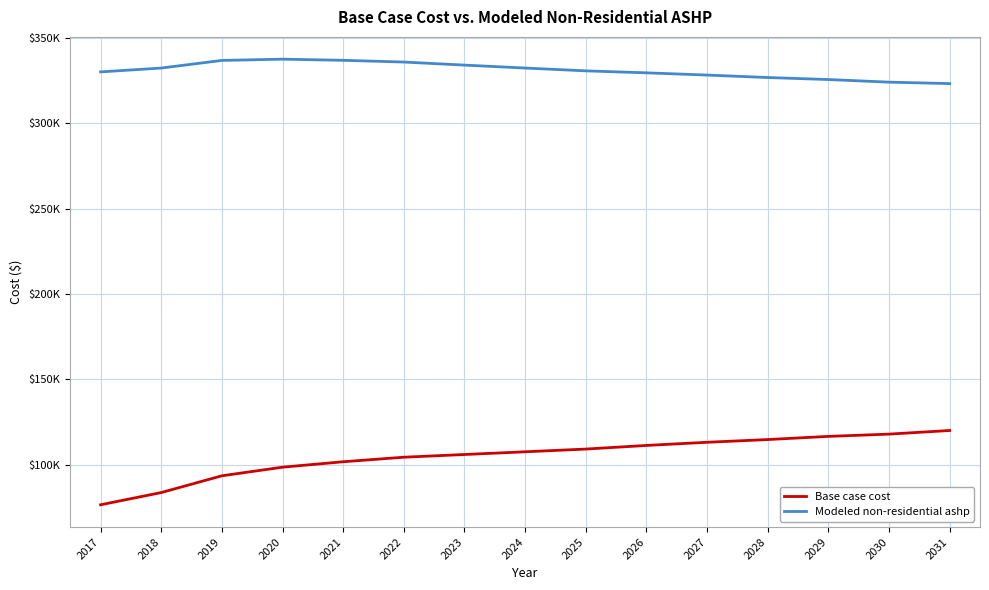

Is this an area chart (filled region under the line)?

No